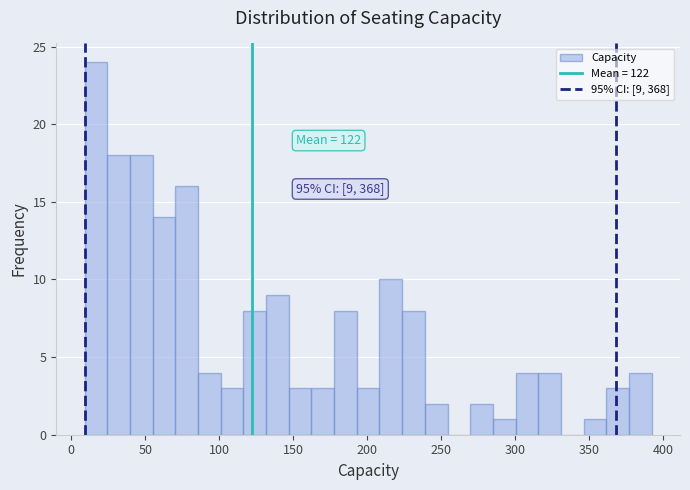

Around what value on the x-axis is the tallest bar? Give the approximate position of its centre, as read against the axis.

15